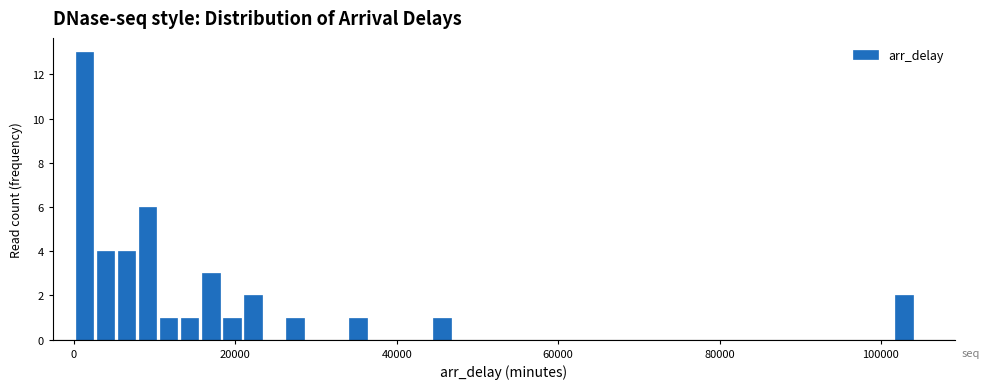

Around what value on the x-axis is the tallest bar? Give the approximate position of its centre, as read against the axis.

2000